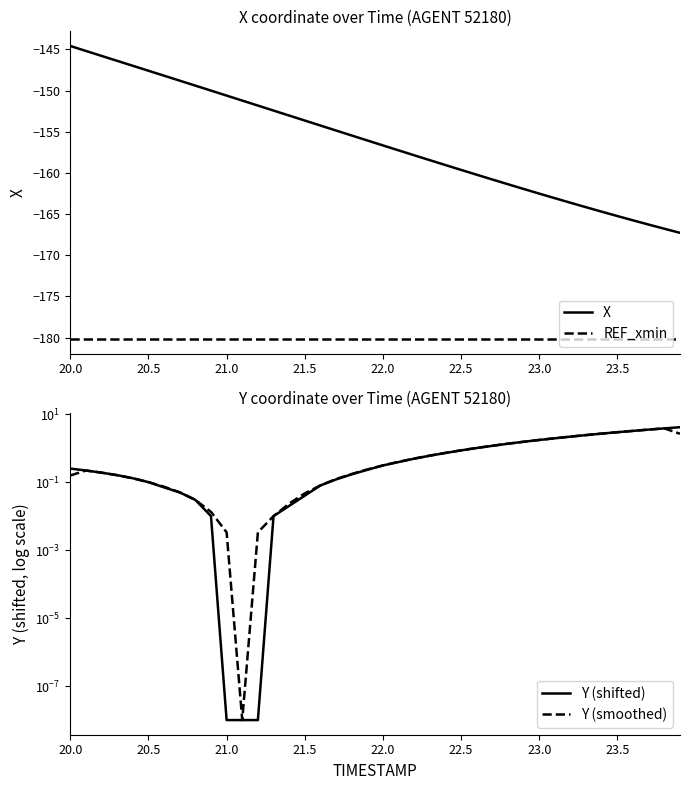

True or false: REF_xmin and Y (smoothed) intersect in this chart.

False